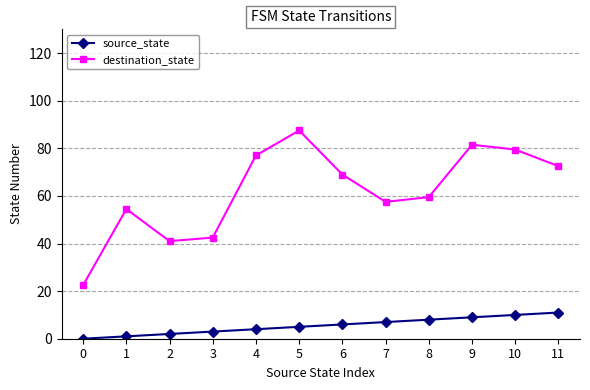

True or false: destination_state and source_state intersect in this chart.

False